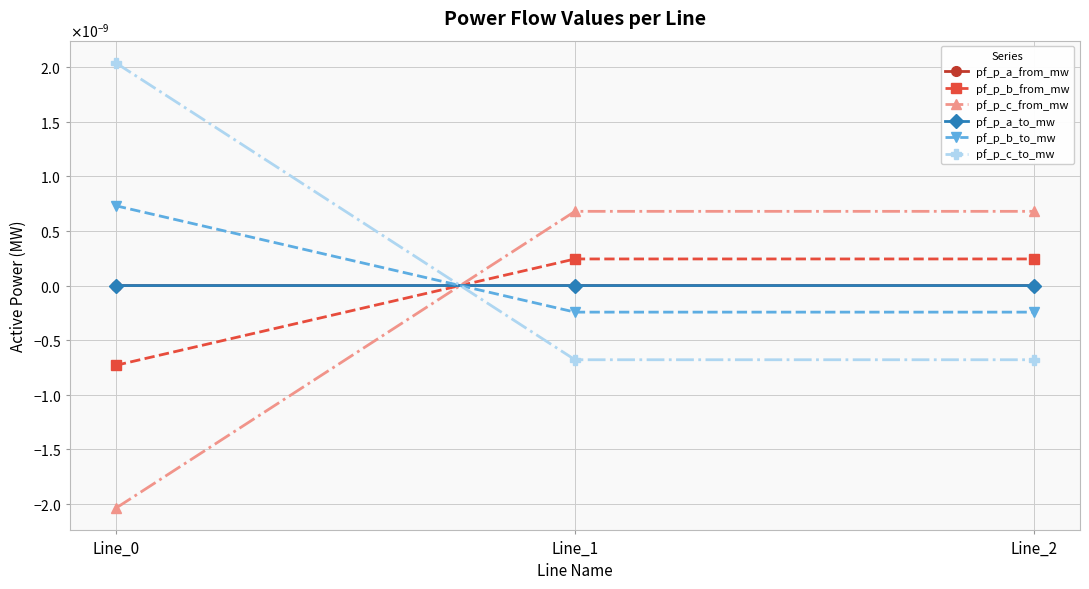

The value of pf_p_a_to_mw at Line_0 is -0.0. True or false?

False